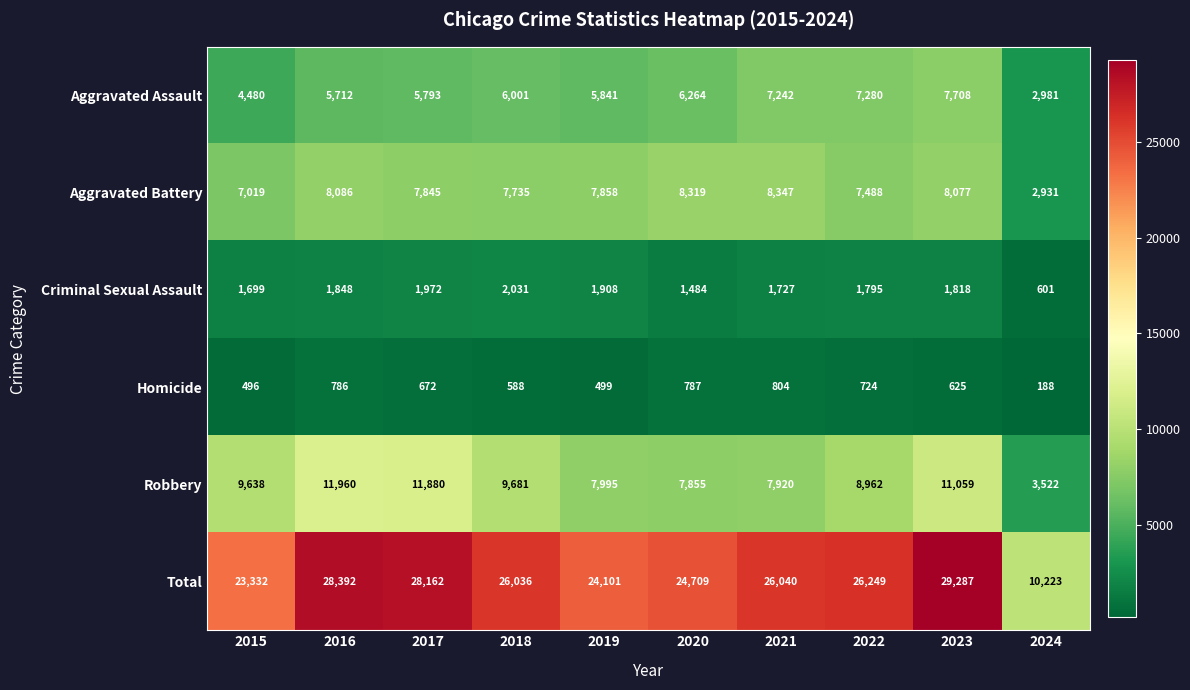

What is the total value across all series at 2021?

52080